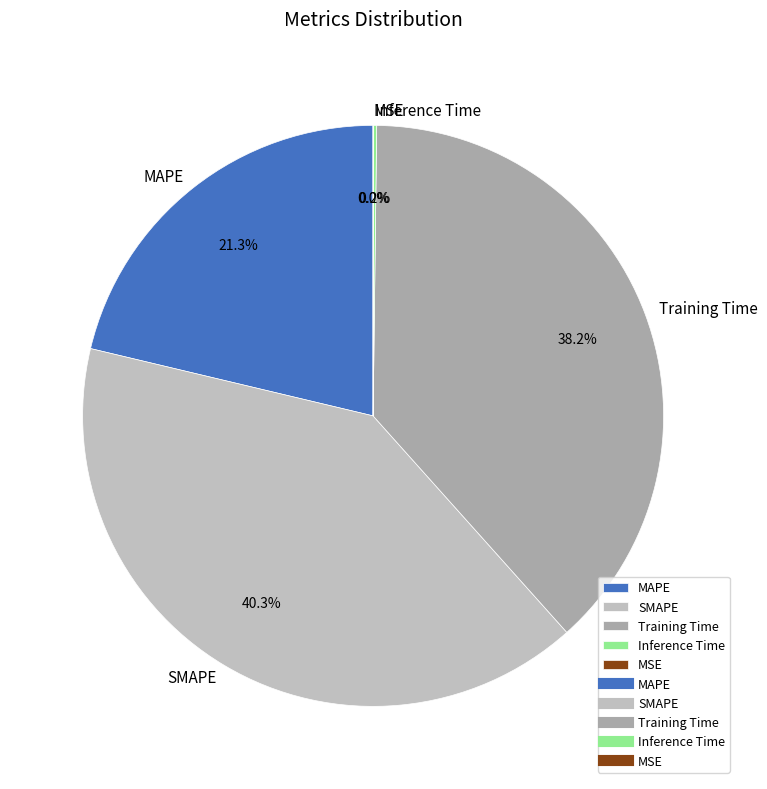

Does any single category account for the majority?

No